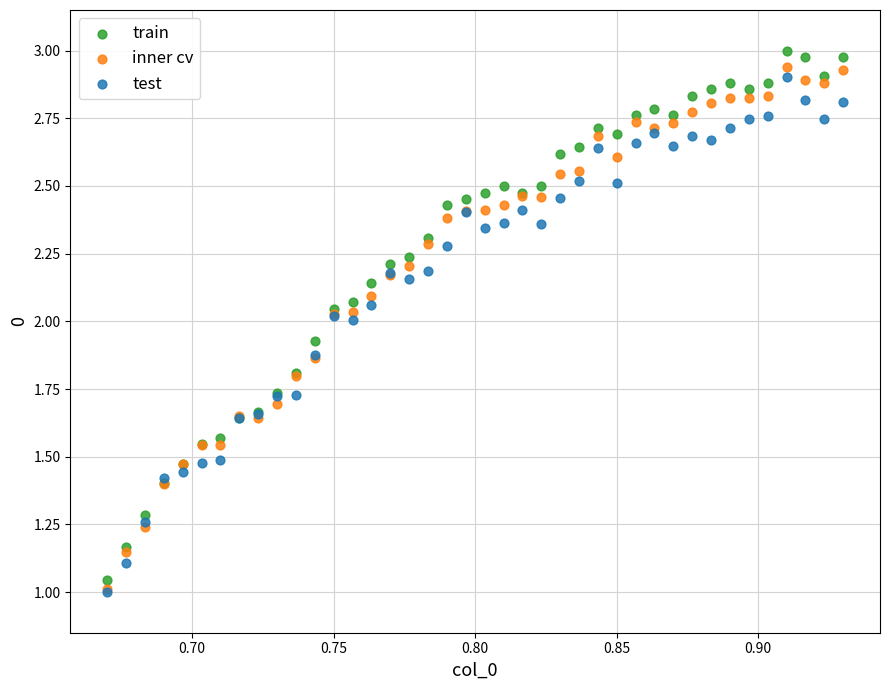

Which series has the widest spread of Y values?

train